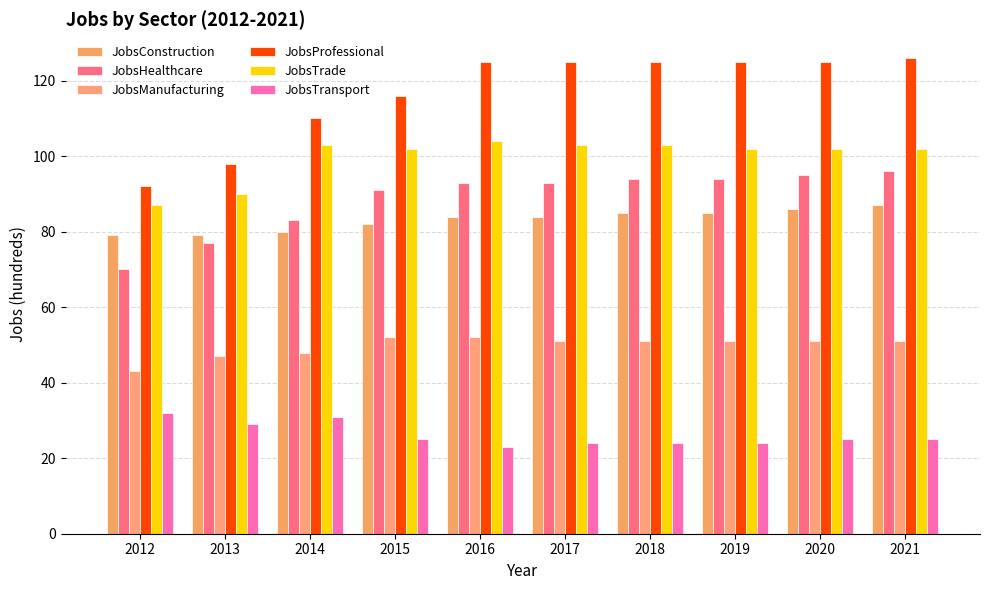

What is the value of the JobsHealthcare bar at the 3rd from the left?

83